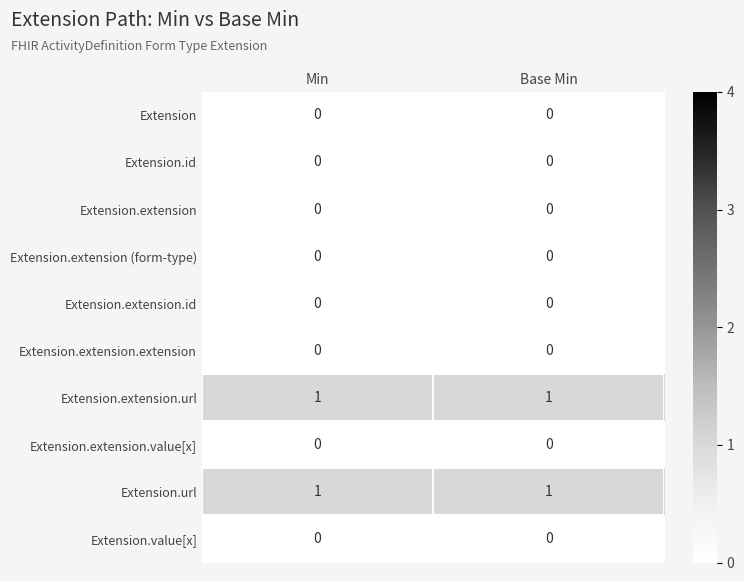

Reading left to right, list all the values displayed in this chart.

Extension: 0	0
Extension.id: 0	0
Extension.extension: 0	0
Extension.extension (form-type): 0	0
Extension.extension.id: 0	0
Extension.extension.extension: 0	0
Extension.extension.url: 1	1
Extension.extension.value[x]: 0	0
Extension.url: 1	1
Extension.value[x]: 0	0